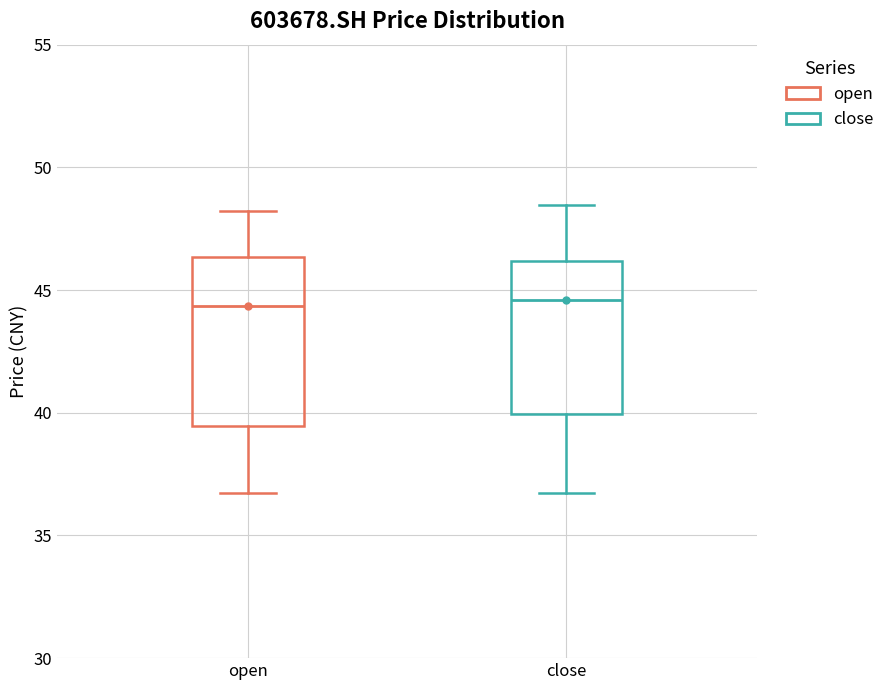

Which box is the tallest, from its lower edge to its upper edge?

open